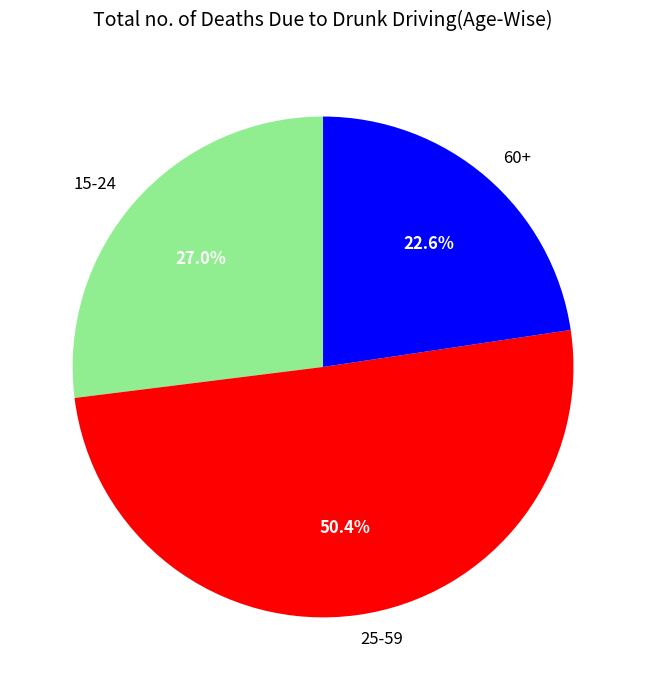

Do 25-59 and 15-24 together represent more than half of the pie?

Yes